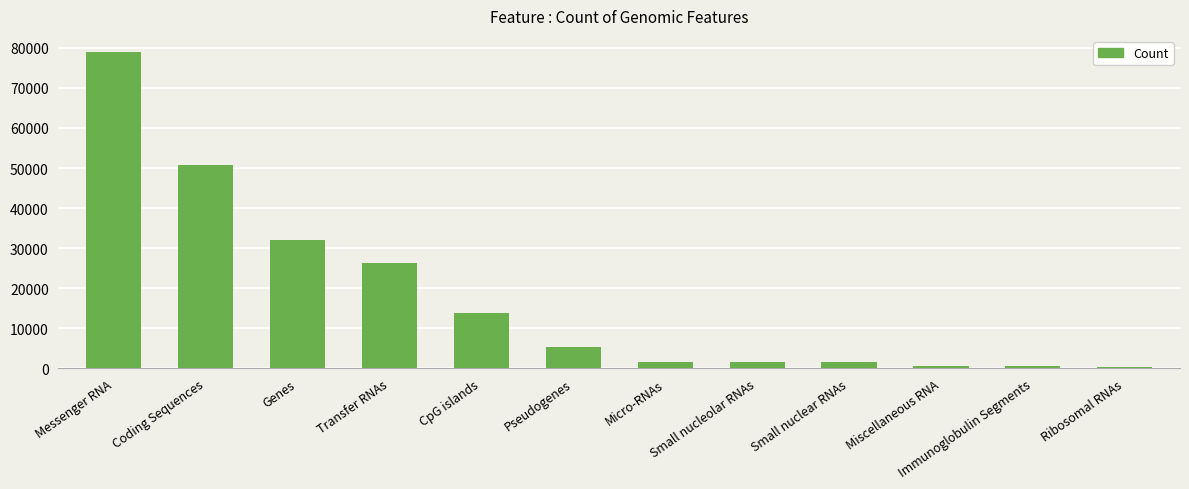

The value at Messenger RNA is 79049. True or false?

True